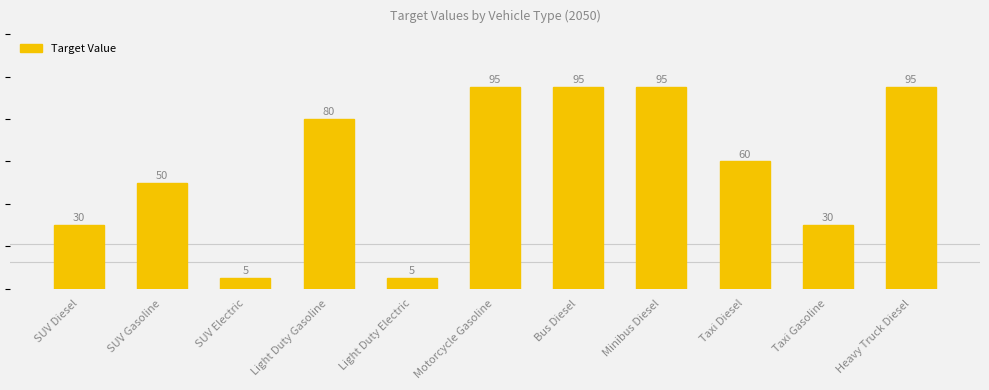

At which category does the chart reach its minimum across all series?

SUV Electric